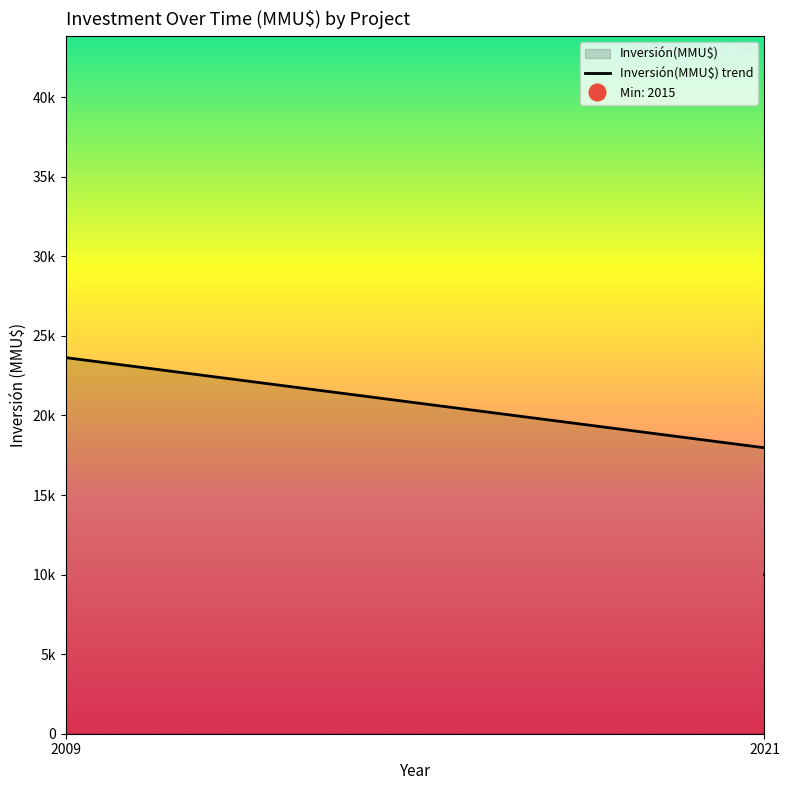

How many data points are less than 2660?

20